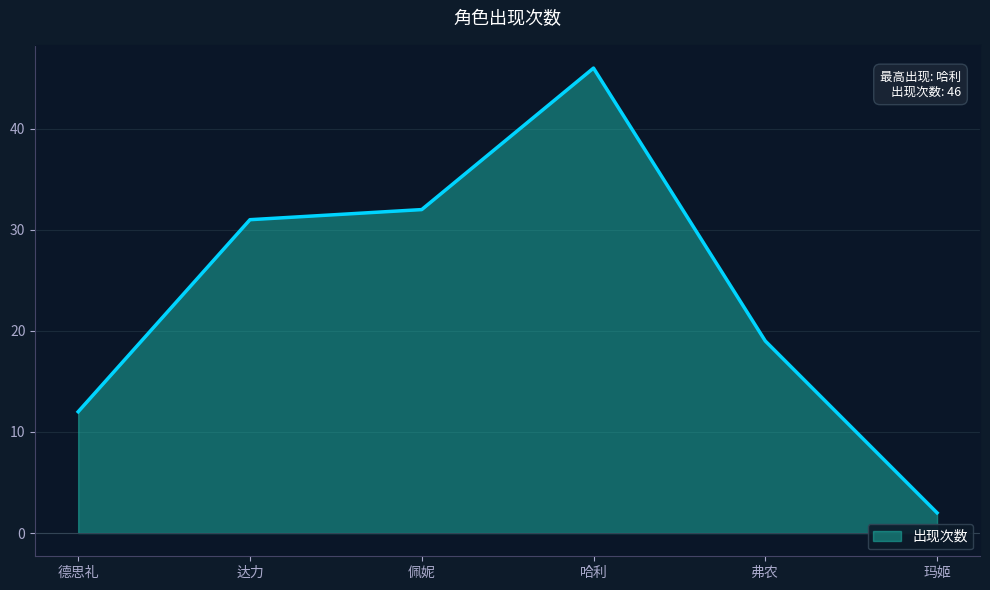

Between 弗农 and 佩妮, which is larger?

佩妮